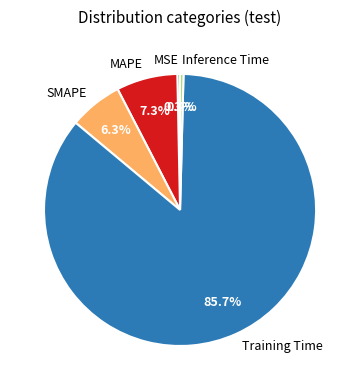

Which slice represents more than half of the pie?

Training Time